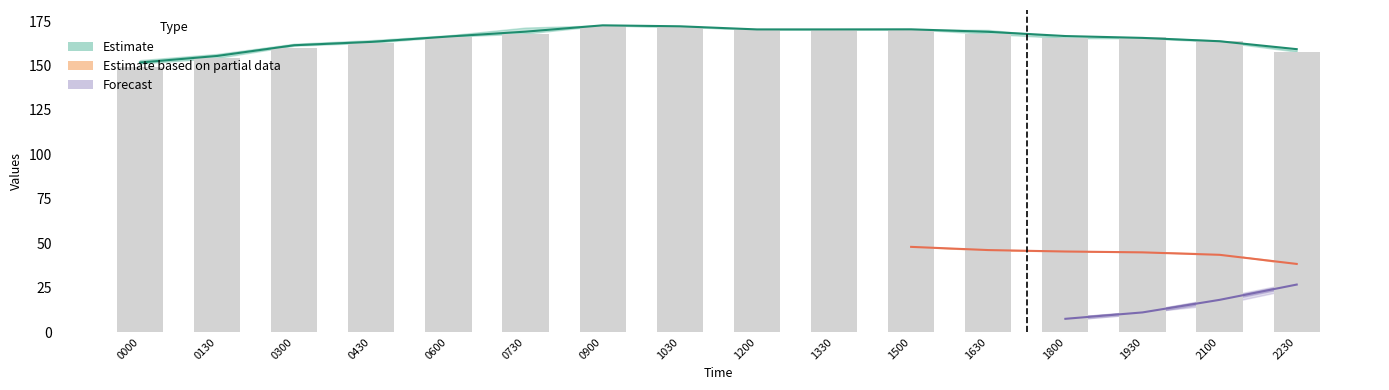

What value does the data have at 0300?

160.0